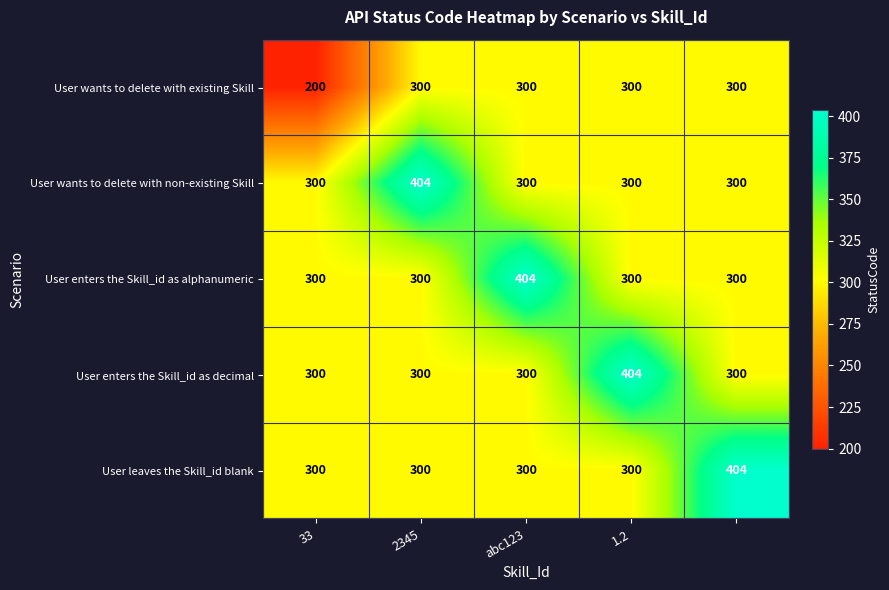

What is the sum of all User leaves the Skill_id blank values?

1604